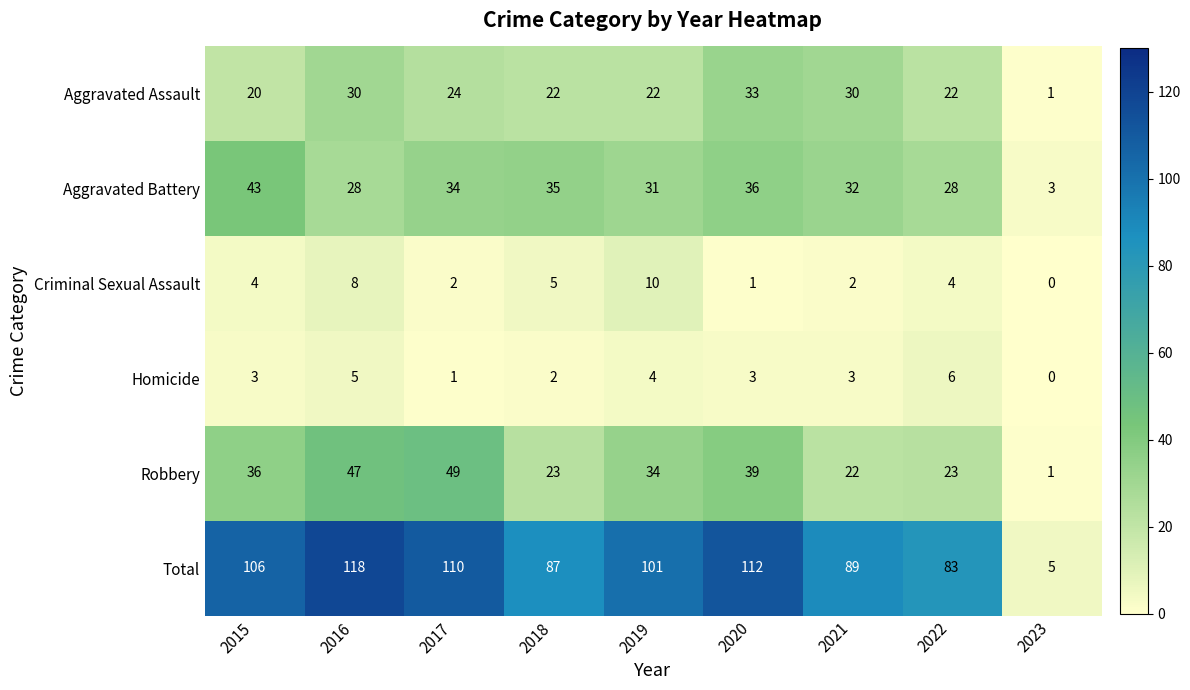

What is the maximum value for Criminal Sexual Assault?

10